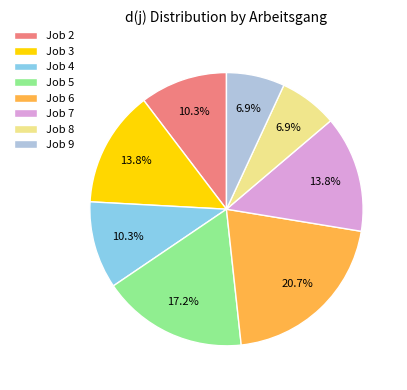

What is the ratio of the value at Job 6 to the value at Job 5?

1.2